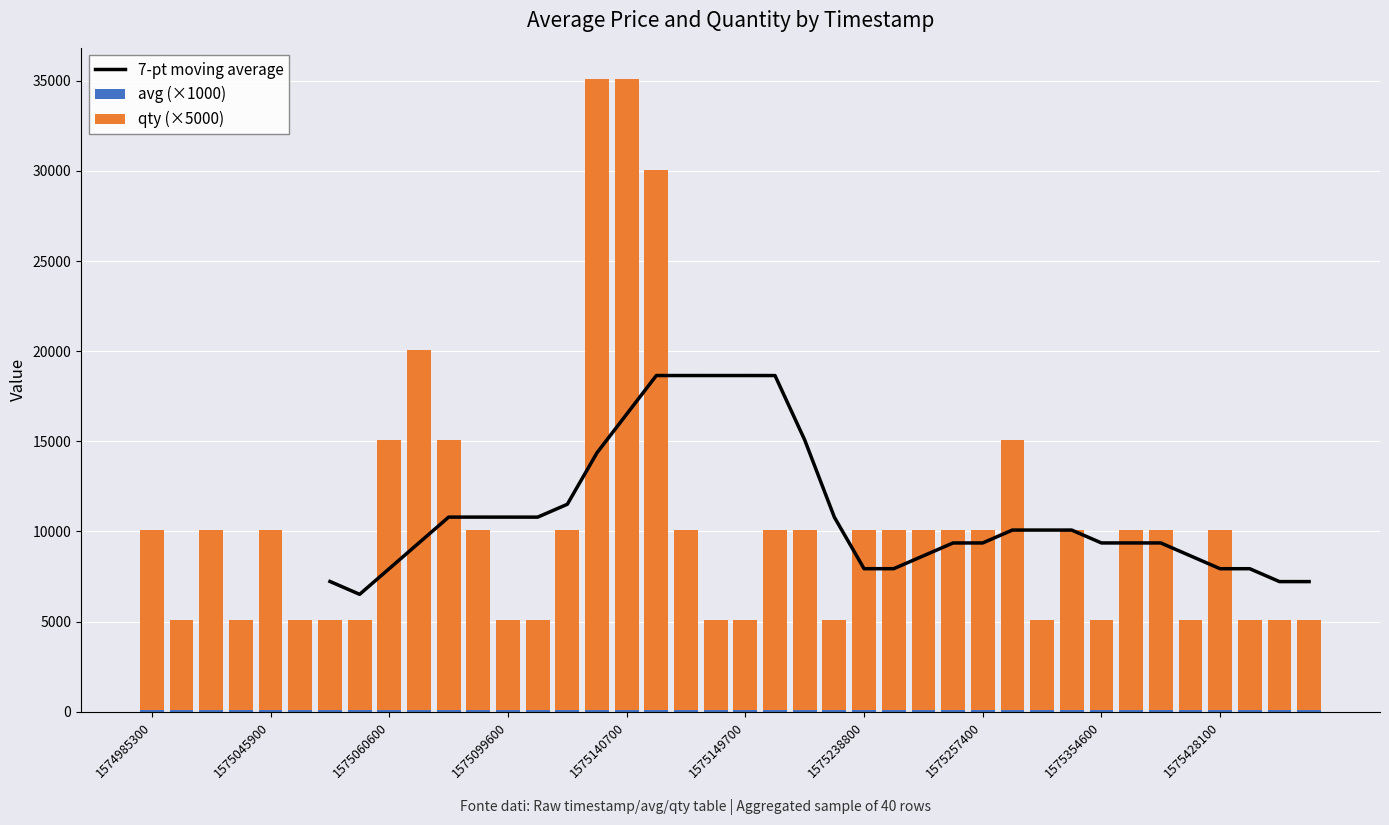

Which series changed the most between 1575239400 and 1575240600?

avg